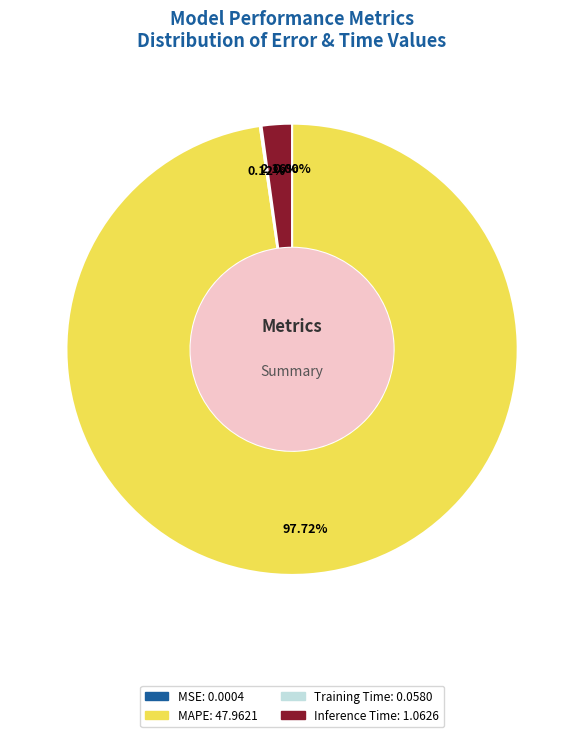

Is there a majority slice in this chart?

Yes